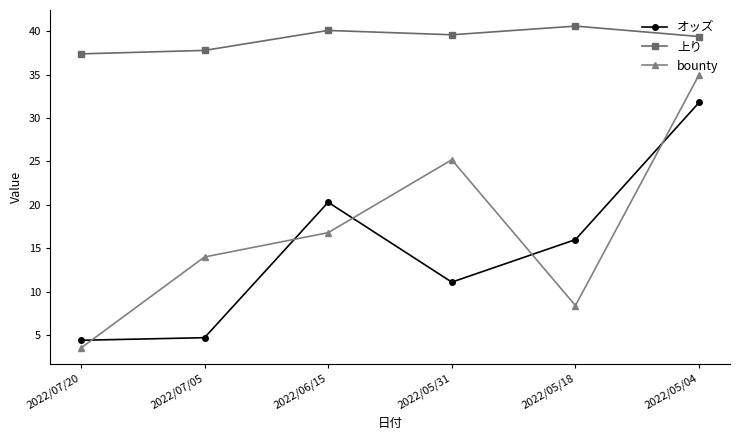

Which series changed the most between 2022/07/20 and 2022/05/18?

オッズ